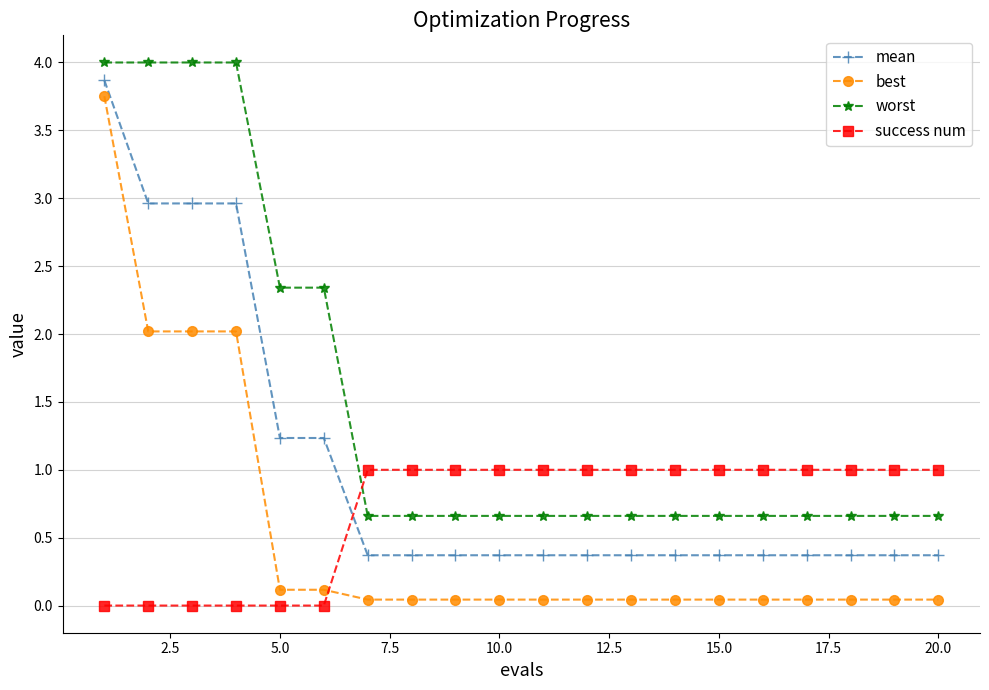

Which series has the widest spread of values?

best